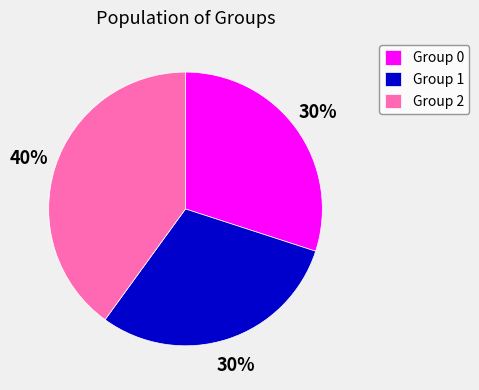

What percentage is the Group 0 slice, to the nearest percent?

30%